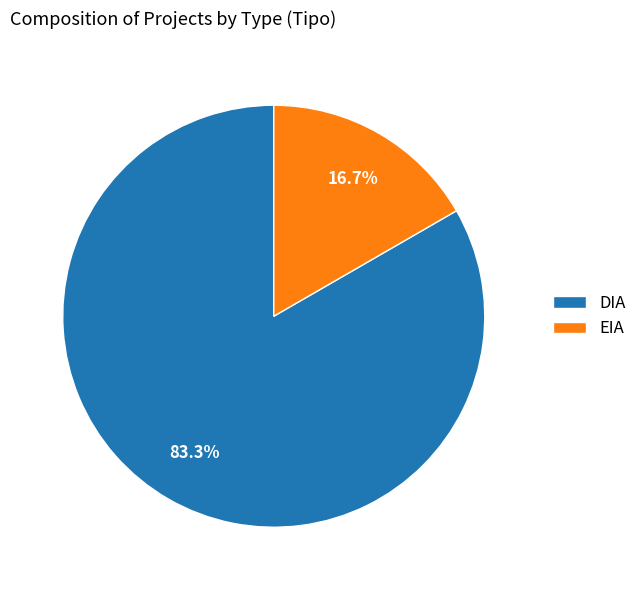

The EIA slice represents 17% of the pie. True or false?

True